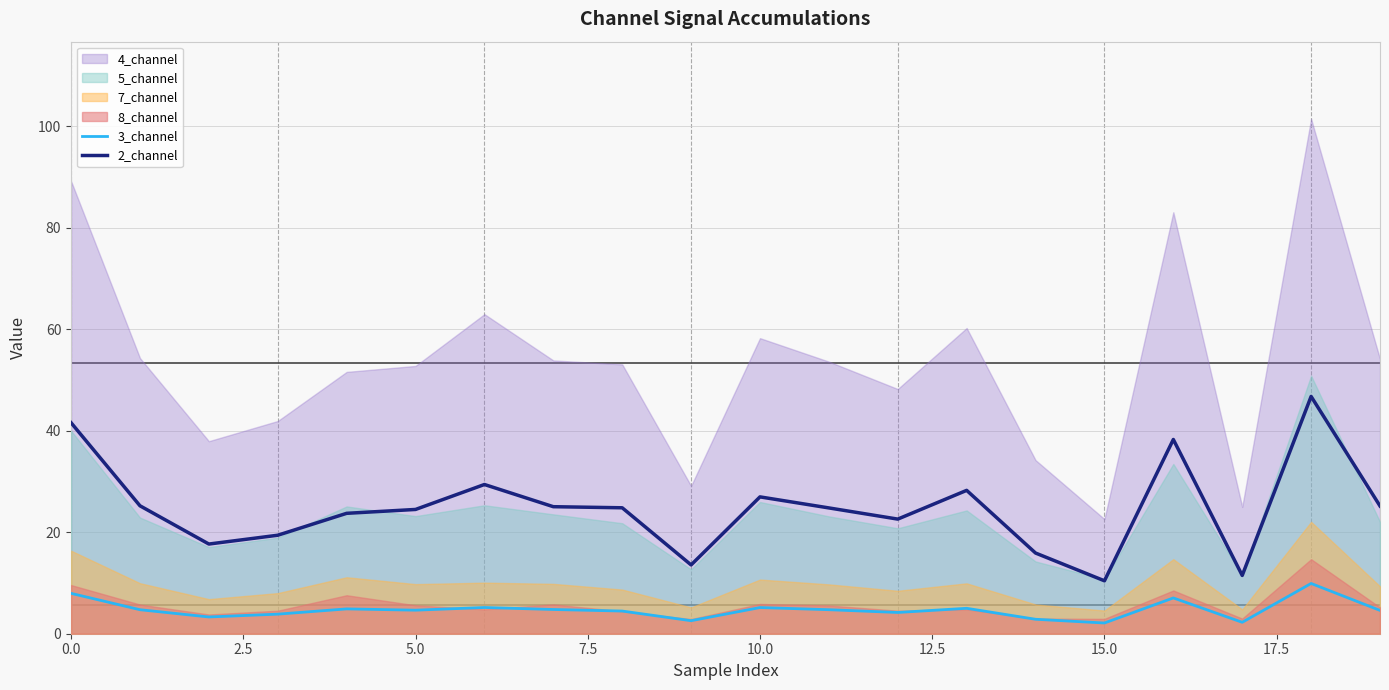

True or false: 3_channel and 2_channel cross at least once.

False